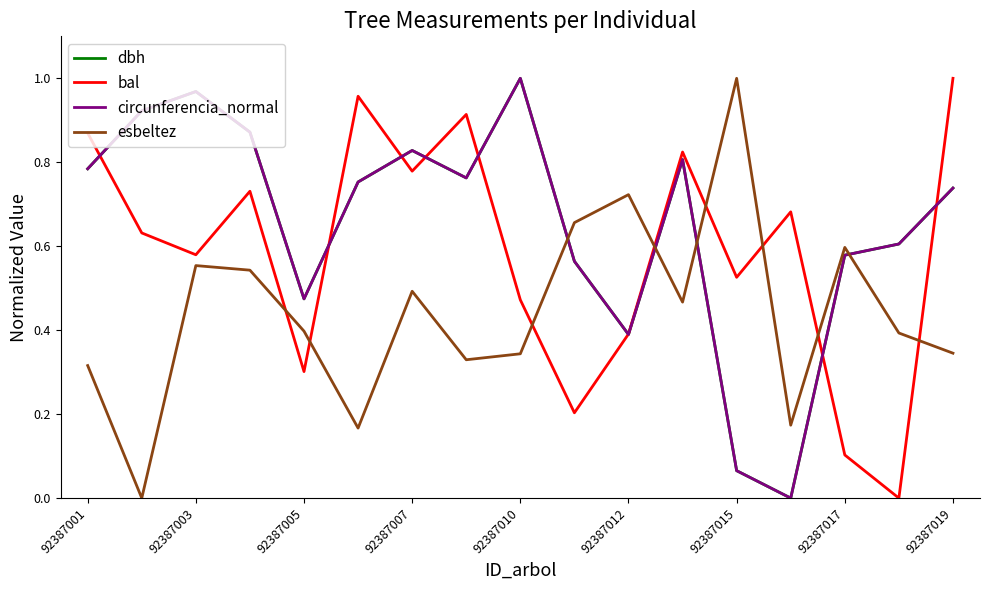

How many times do circunferencia_normal and esbeltez cross each other?

4